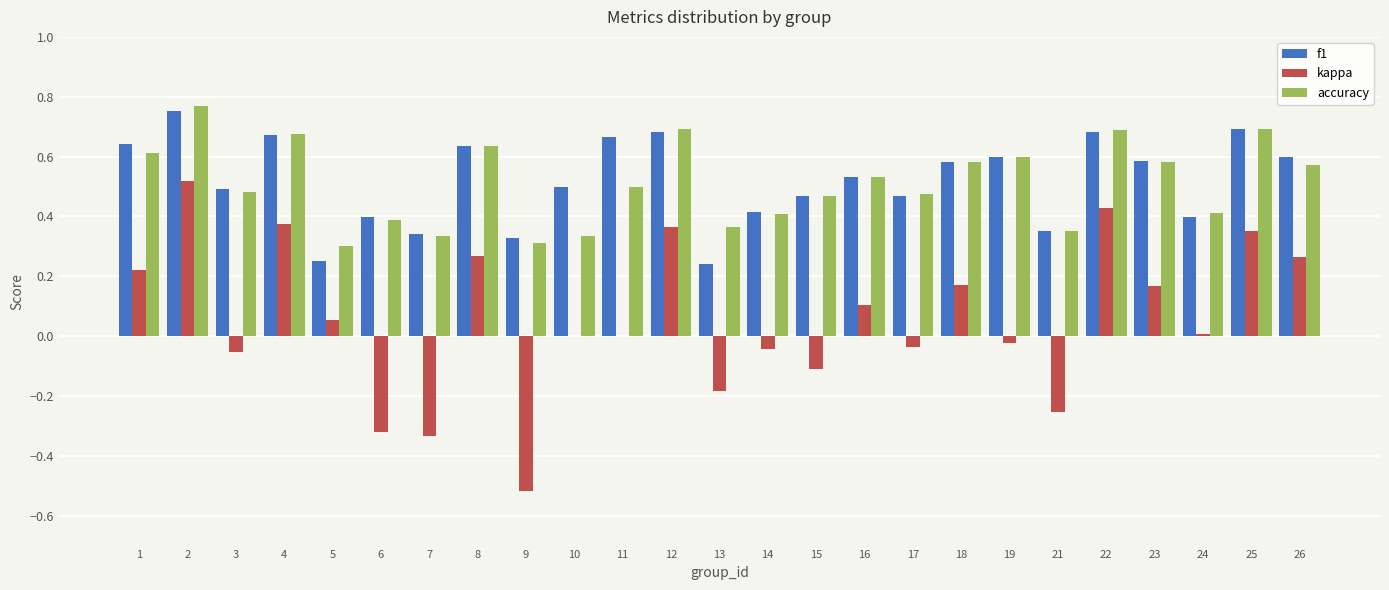

Which series changed the most between 2 and 3?

kappa